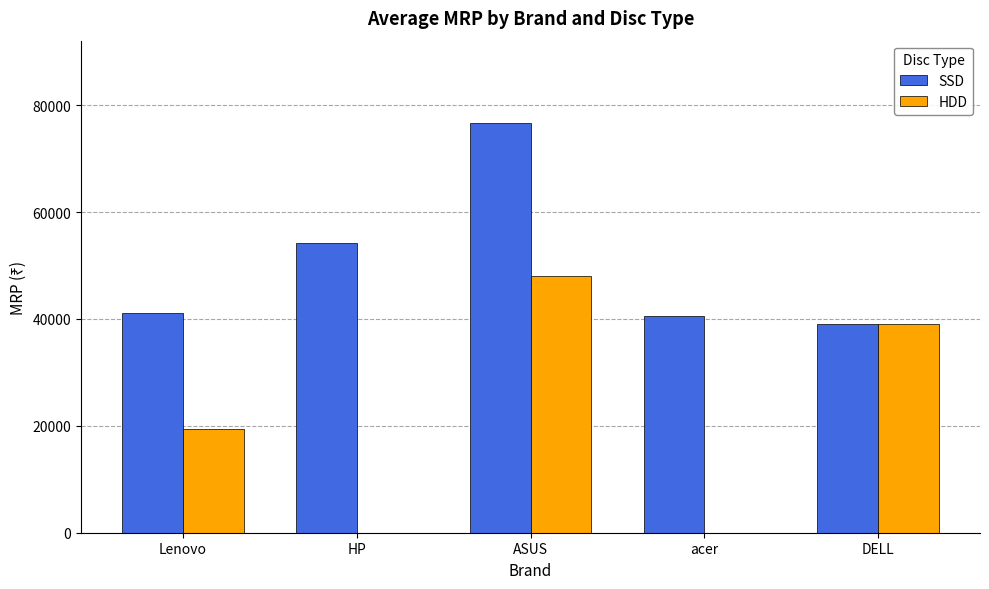

Is it true that SSD equals 41103 at Lenovo?

True